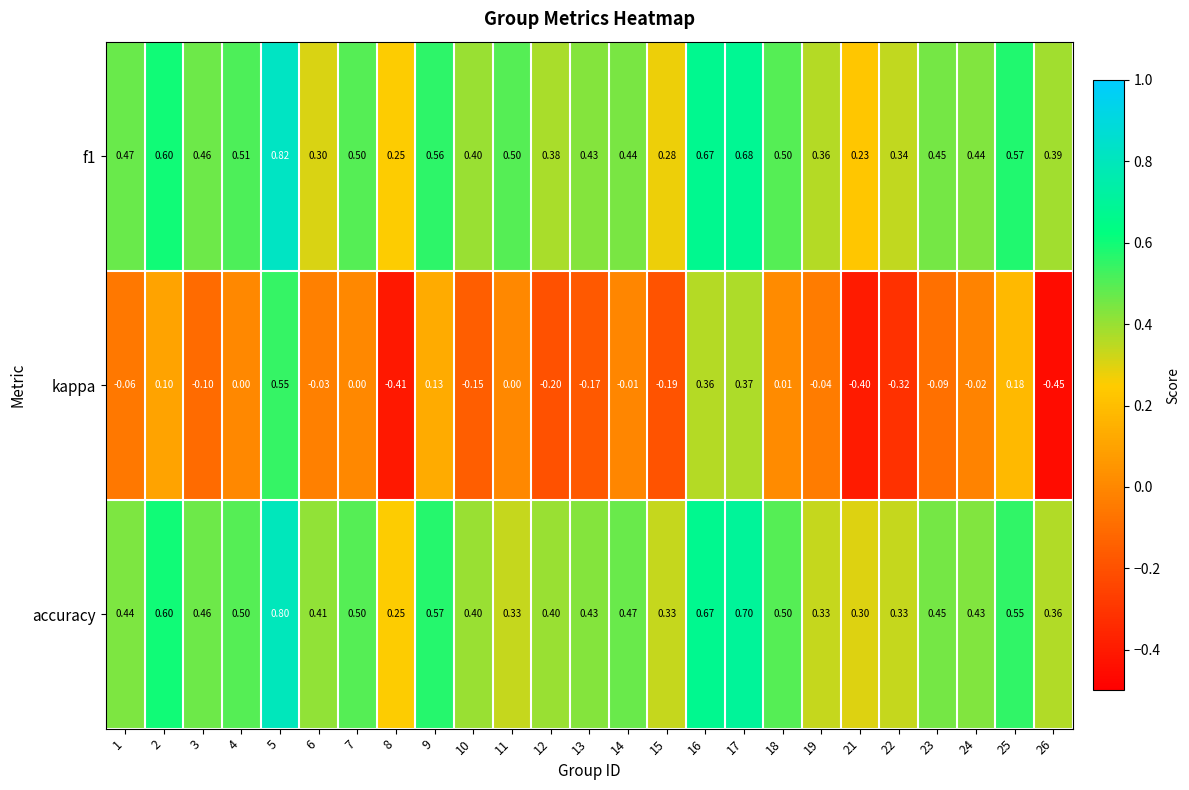

Which series has the widest spread of values?

kappa